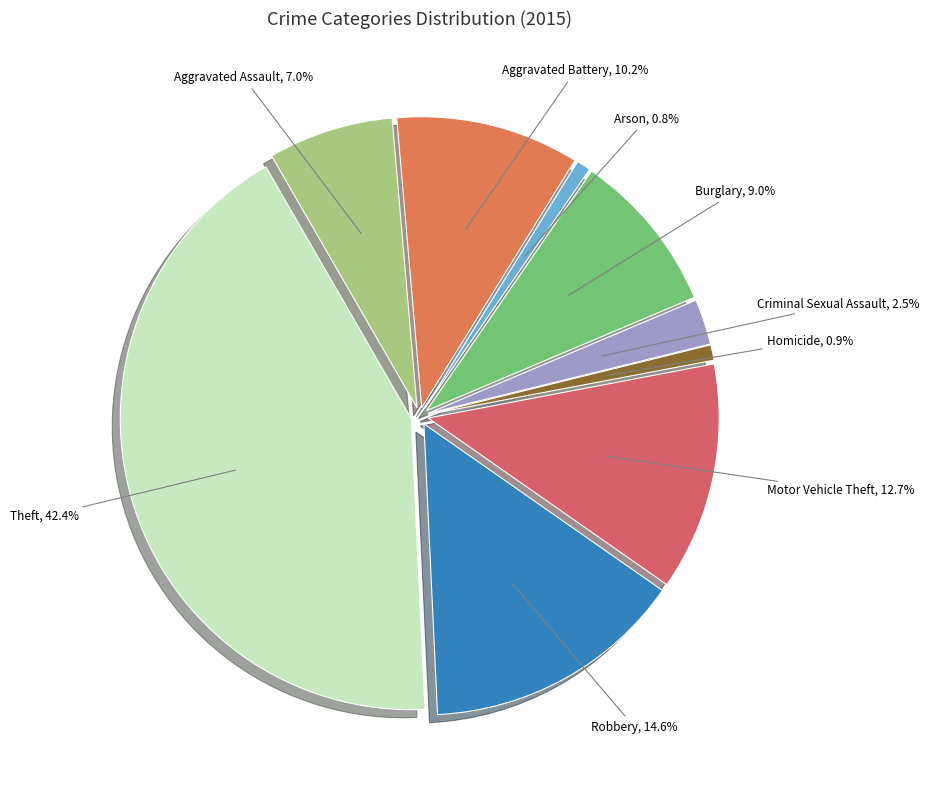

Do Aggravated Assault and Burglary together represent more than half of the pie?

No